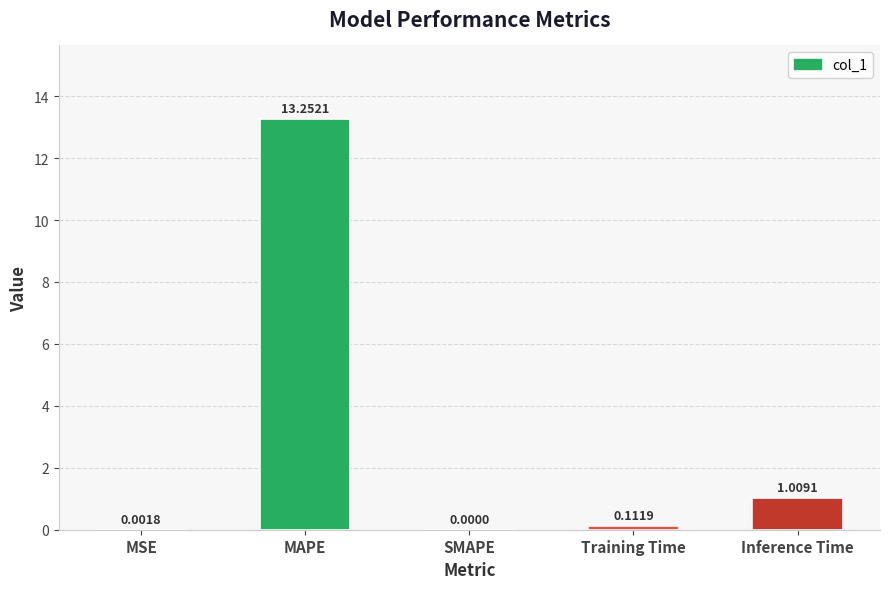

Between Training Time and MSE, which is larger?

Training Time